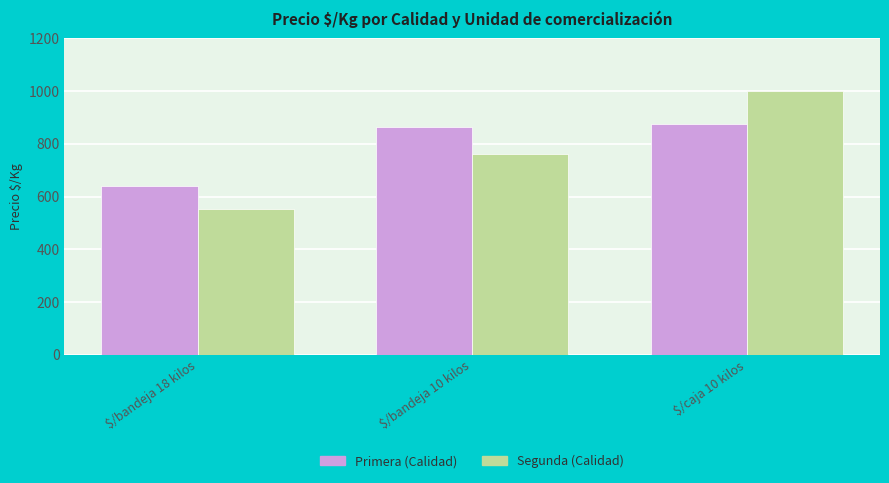

What is the spread (max minus min) of values at $/bandeja 18 kilos?

90